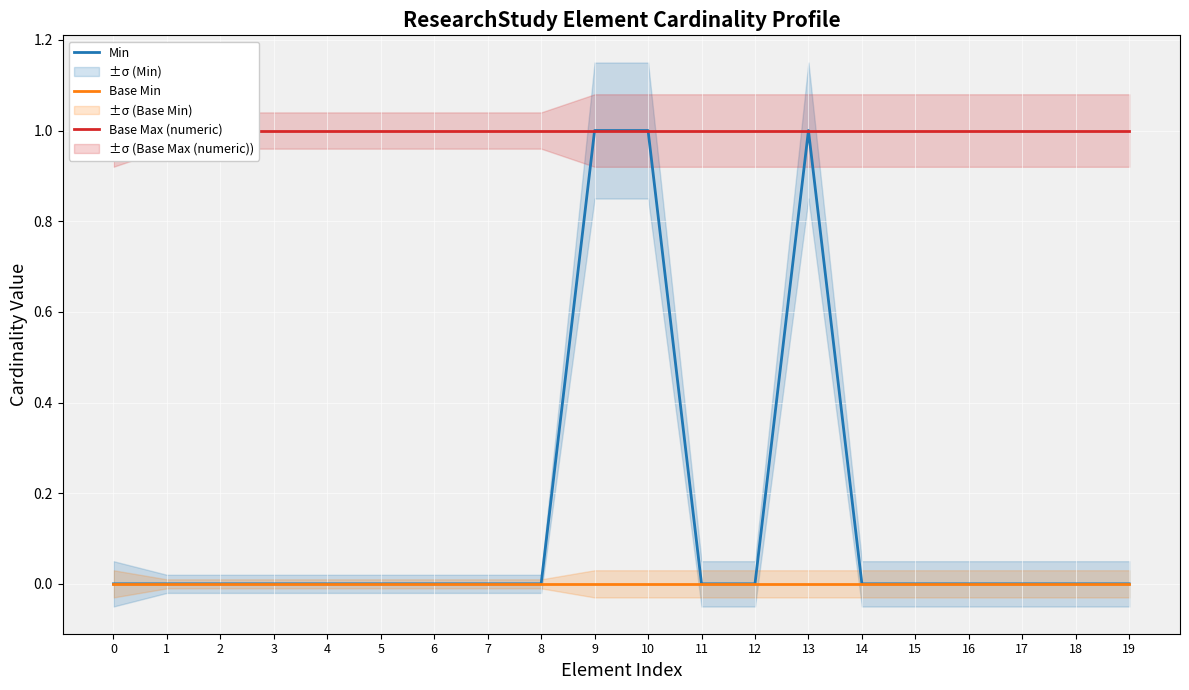

True or false: Min and Base Min cross at least once.

False